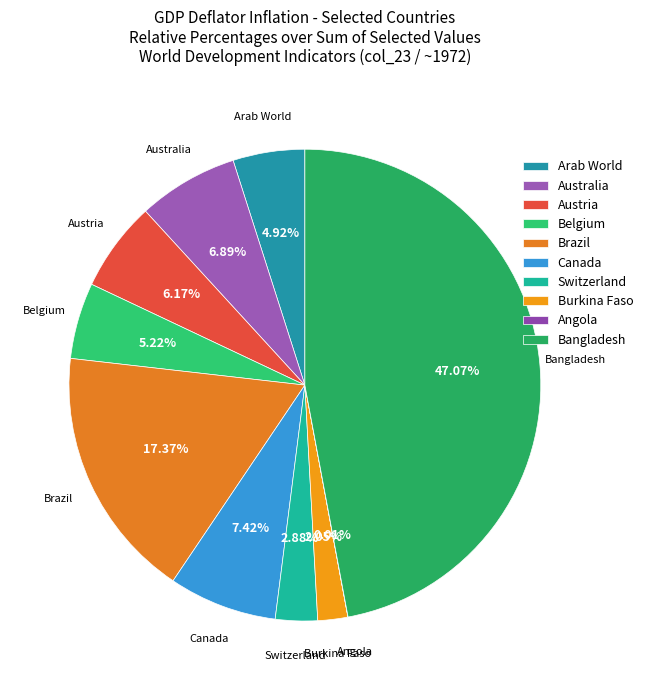

Between Austria and Belgium, which is larger?

Austria